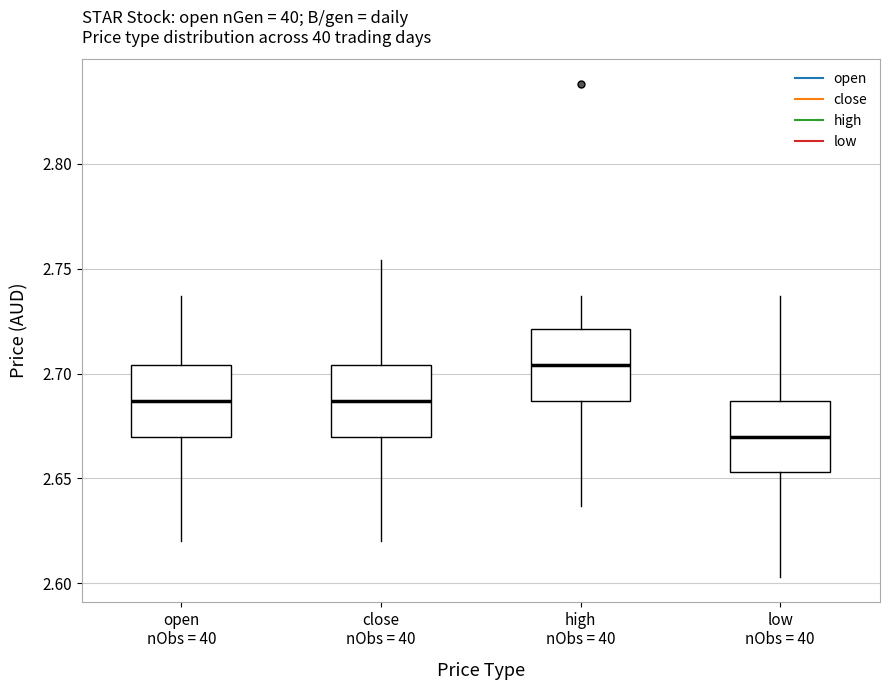

Which box has the lowest median line?

low nObs = 40